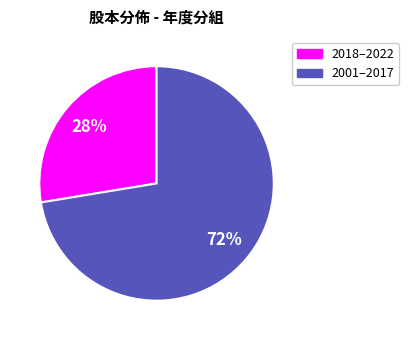

Does any single category account for the majority?

Yes